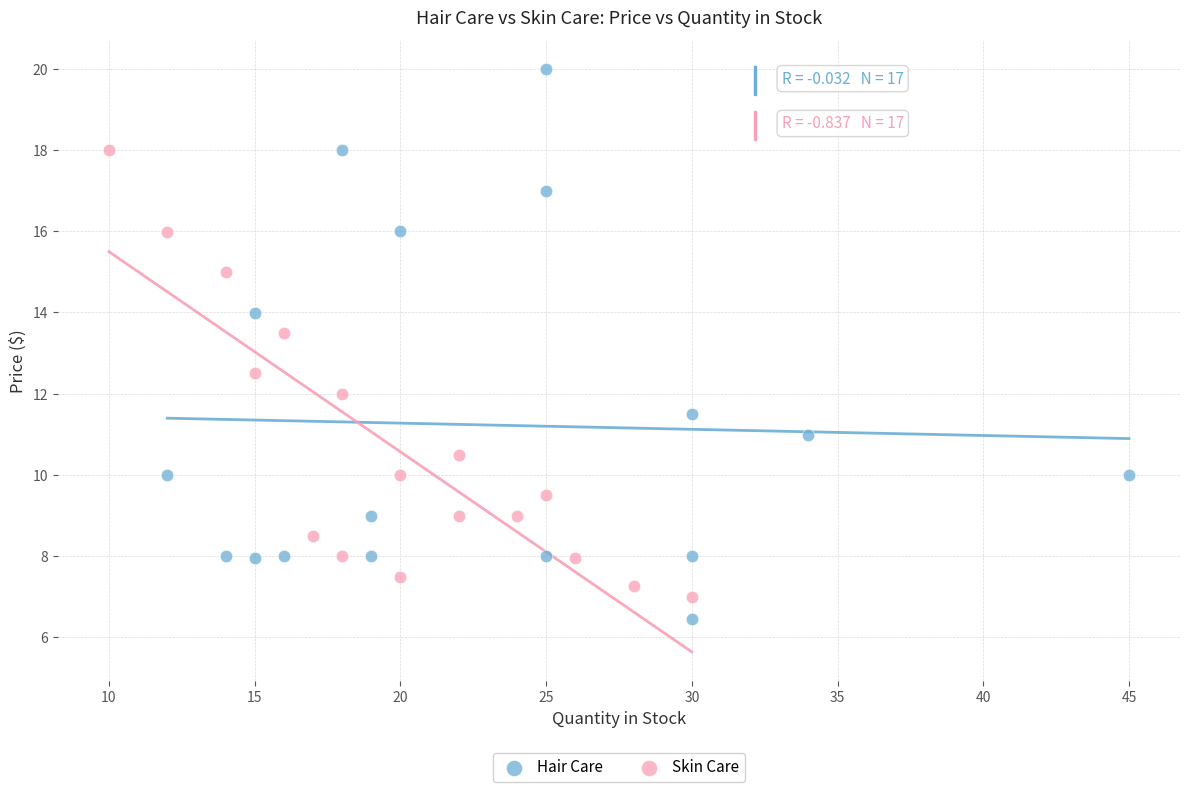

Which series has the largest Y range (max minus min)?

Hair Care